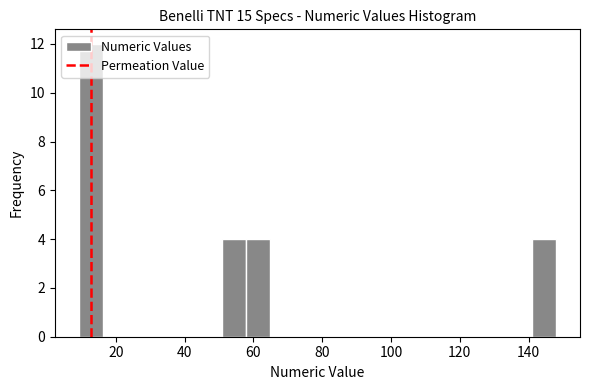

Read against the x-axis, roughly where is the centre of the tallest bar?

12